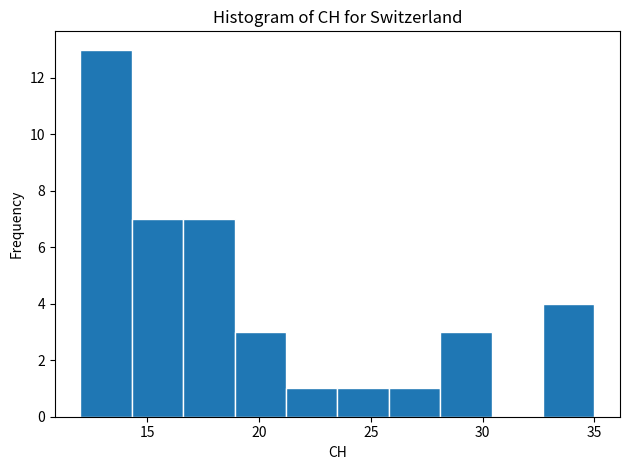

Which range on the x-axis has the tallest bar?

12.0 to 14.3